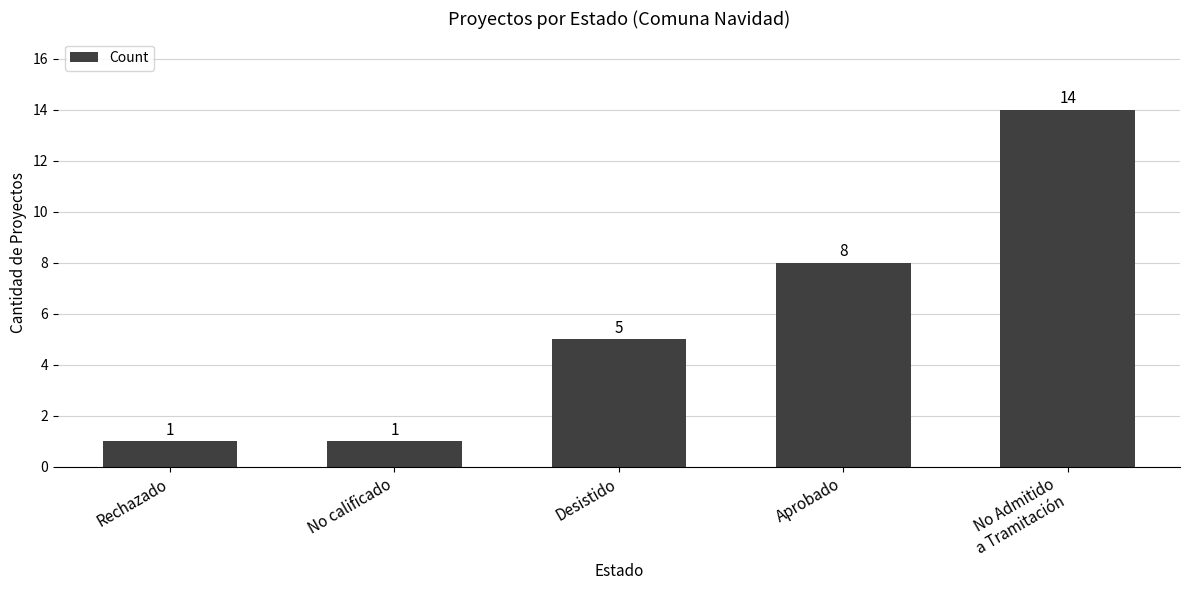

Does the chart contain stacked bars?

No